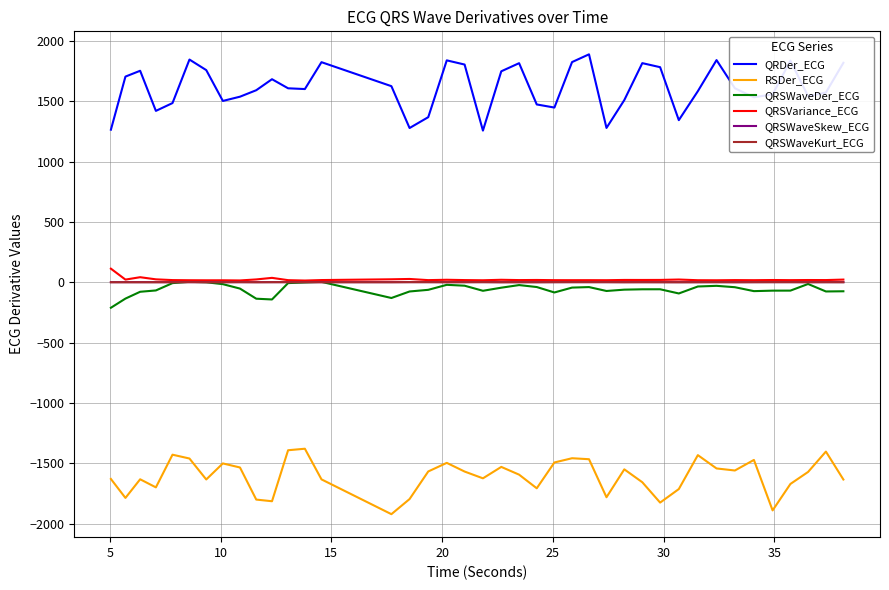

What is the smallest value displayed?

-1920.4